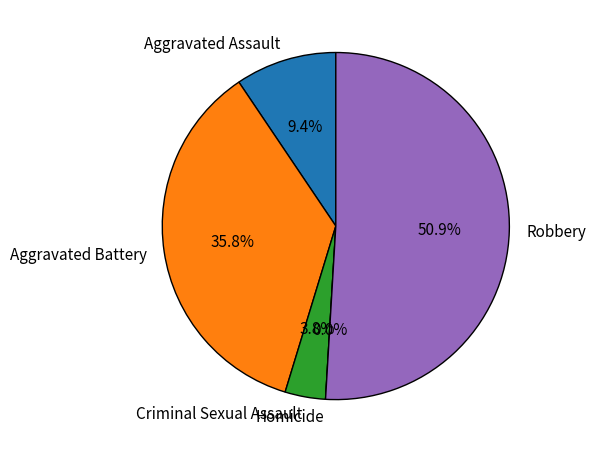

Do Criminal Sexual Assault and Aggravated Assault together represent more than half of the pie?

No